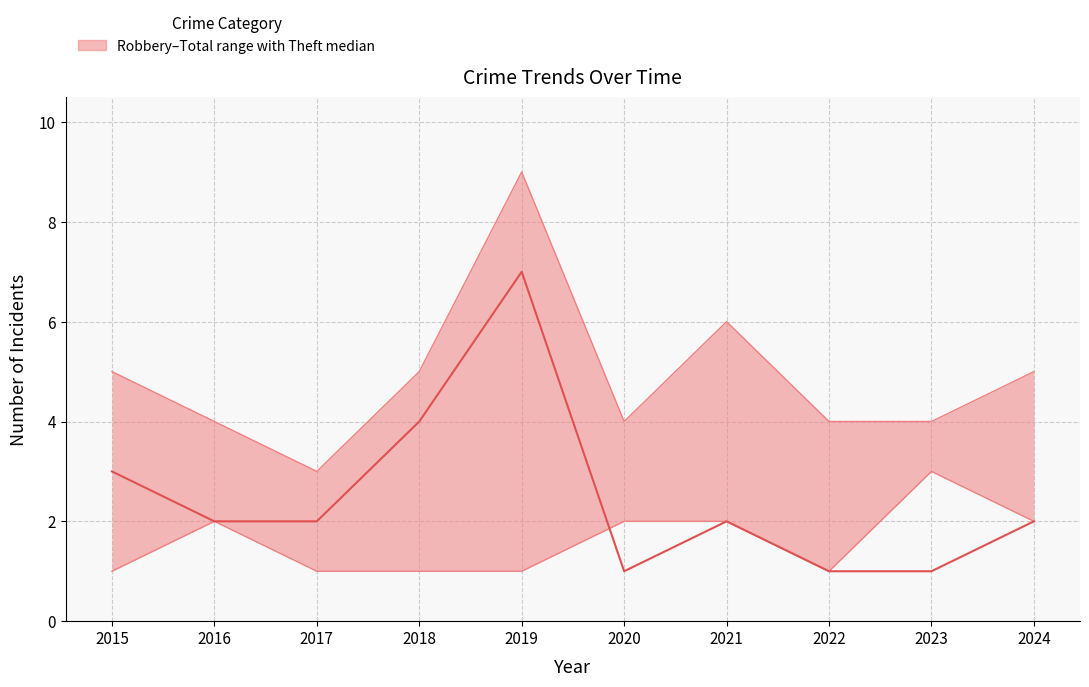

Reading left to right, extract all data points from this chart.

3	2	2	4	7	1	2	1	1	2